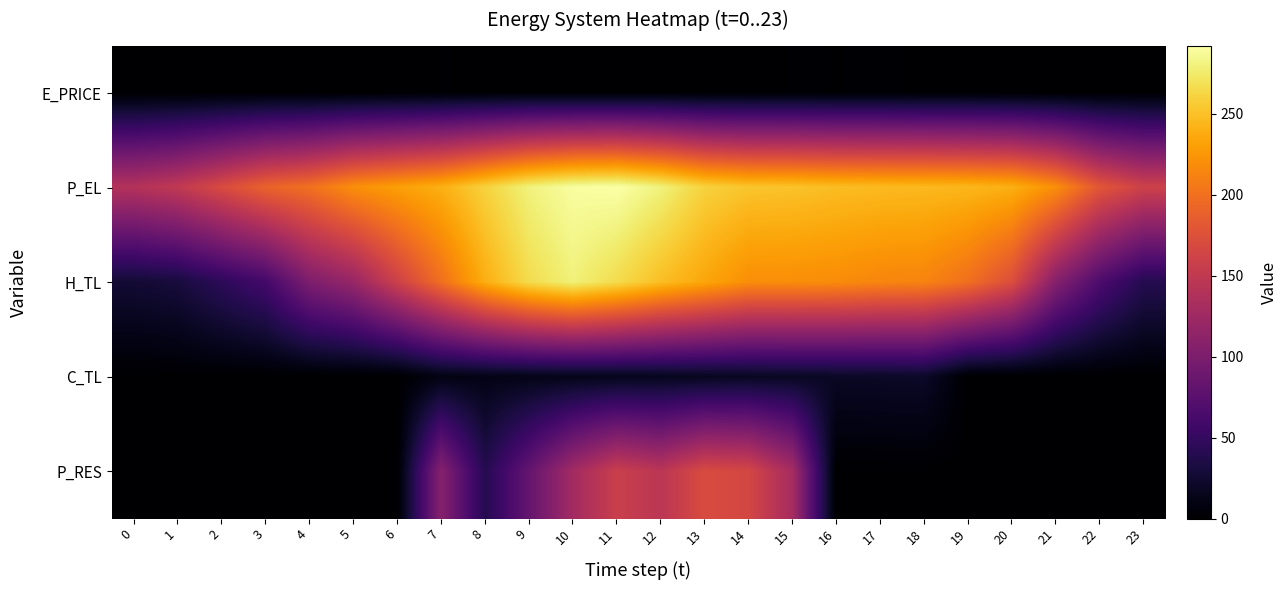

Which series has the largest total across all categories?

P_EL